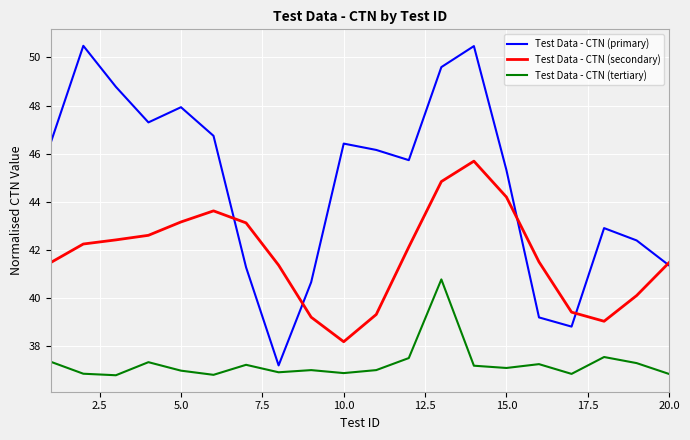

What is the highest value of the Test Data - CTN (tertiary) series?

40.8